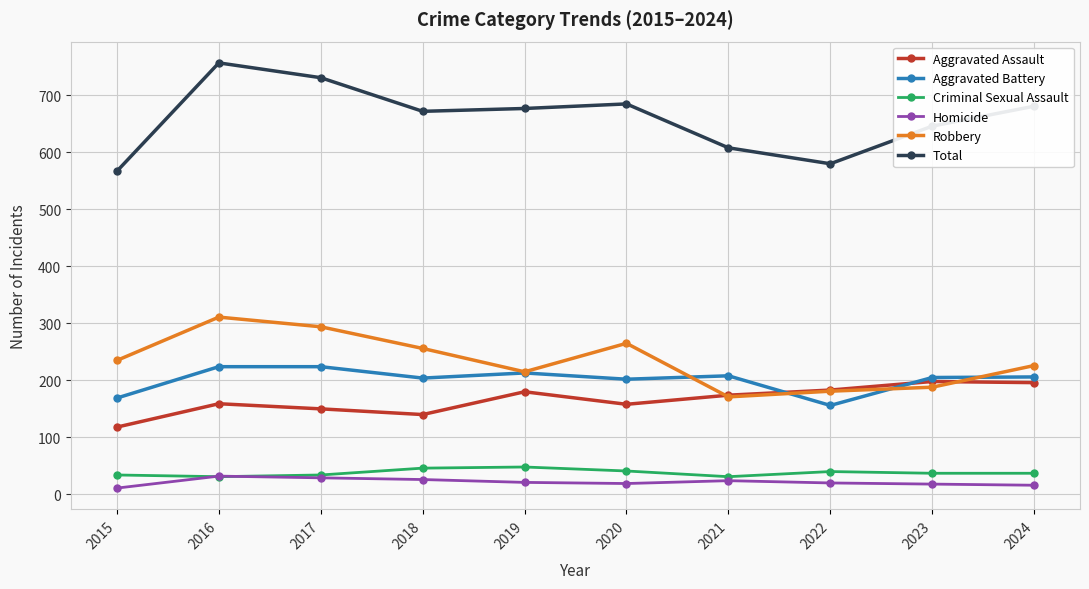

Which series has the largest total across all categories?

Total